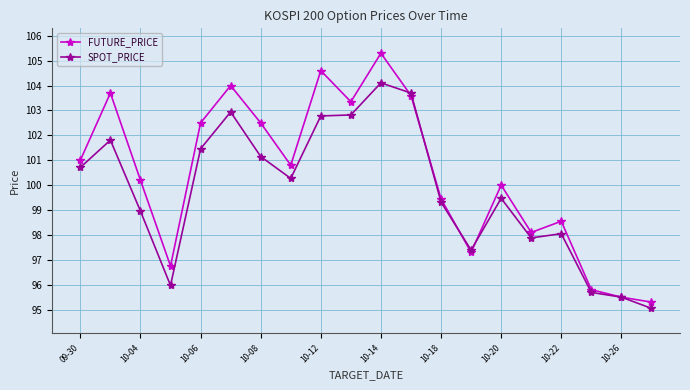

What are all the series names shown in the legend?

FUTURE_PRICE, SPOT_PRICE